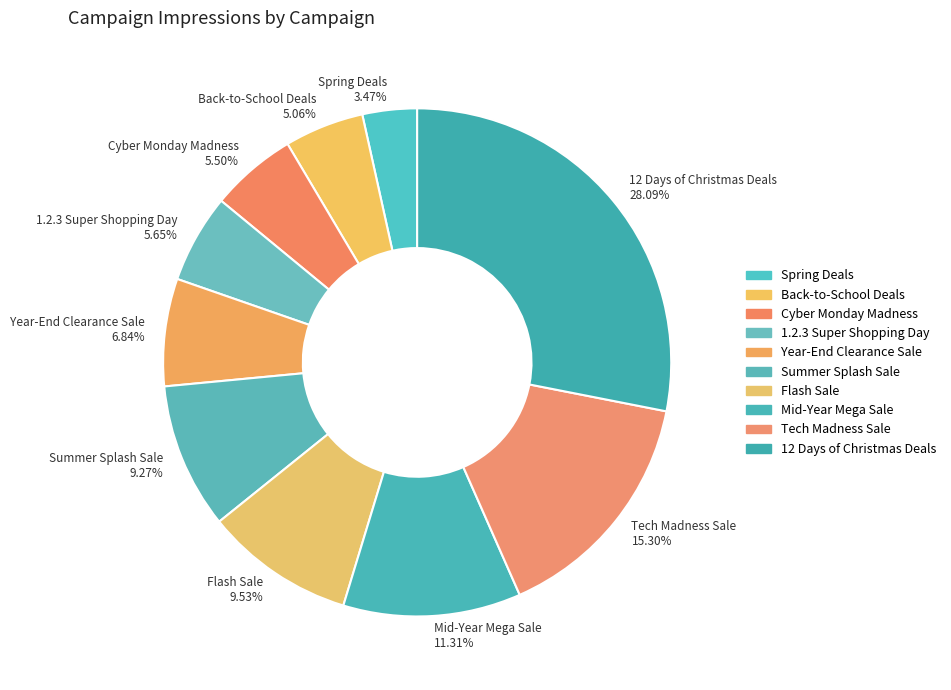

Between Year-End Clearance Sale and Cyber Monday Madness, which is larger?

Year-End Clearance Sale